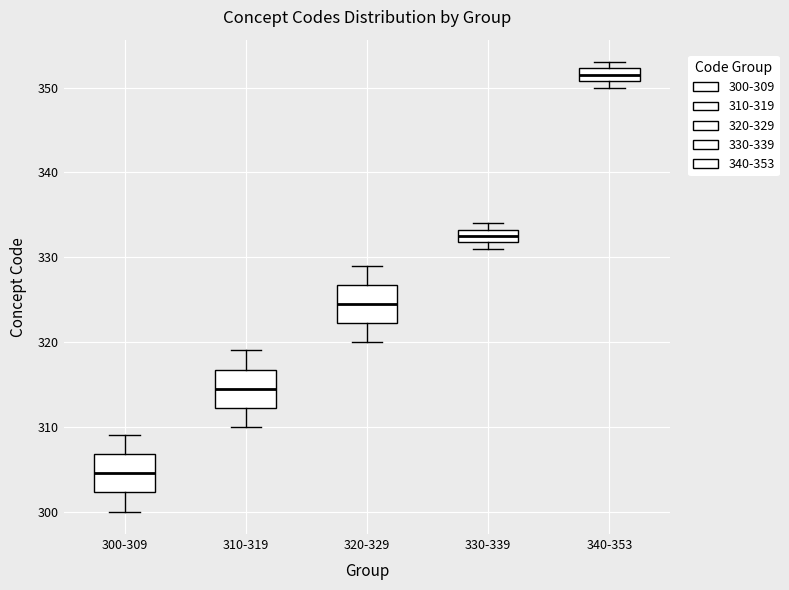

Which box's median line is the highest?

340-353